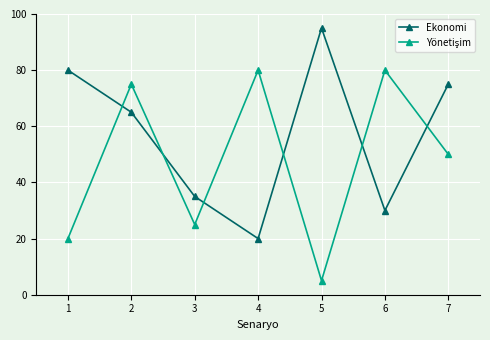

True or false: Ekonomi has a value of 30 at 6.

True